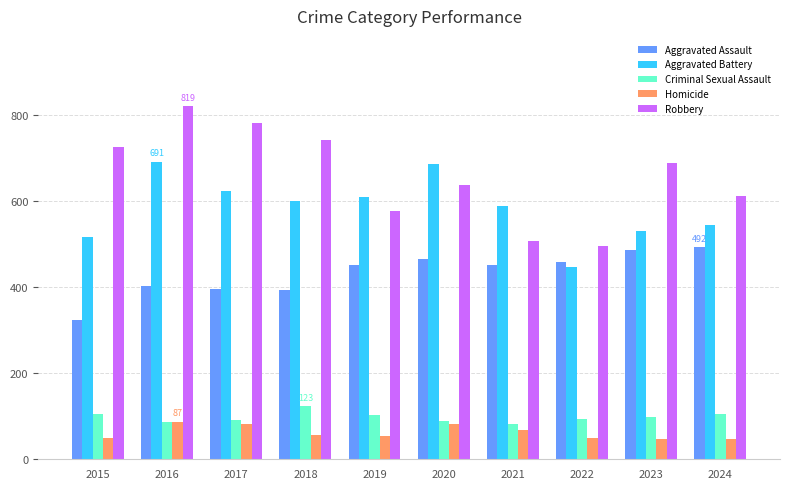

What is the spread (max minus min) of values at 2024?

562